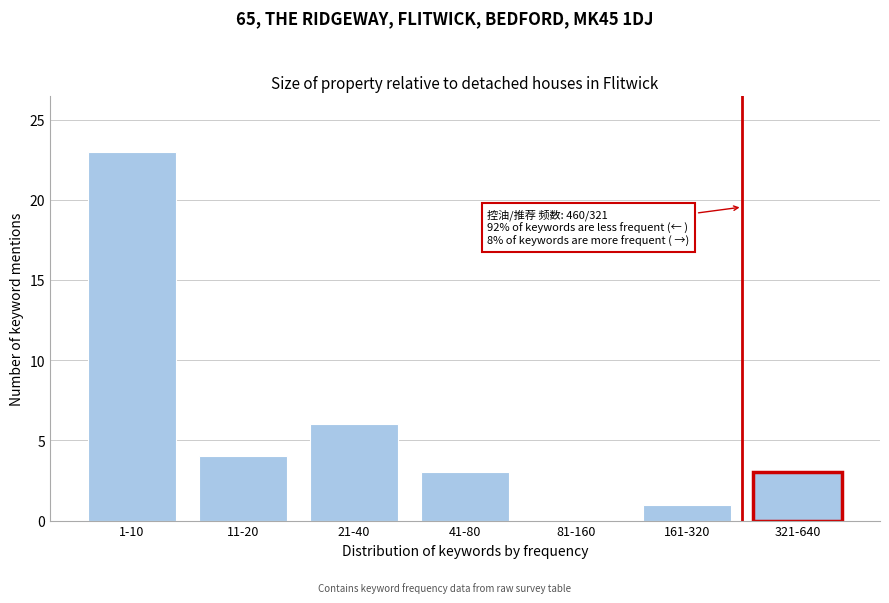

Reading left to right, transcribe all the data shown in this chart.

1-10=23	11-20=4	21-40=6	41-80=3	81-160=0	161-320=1	321-640=3